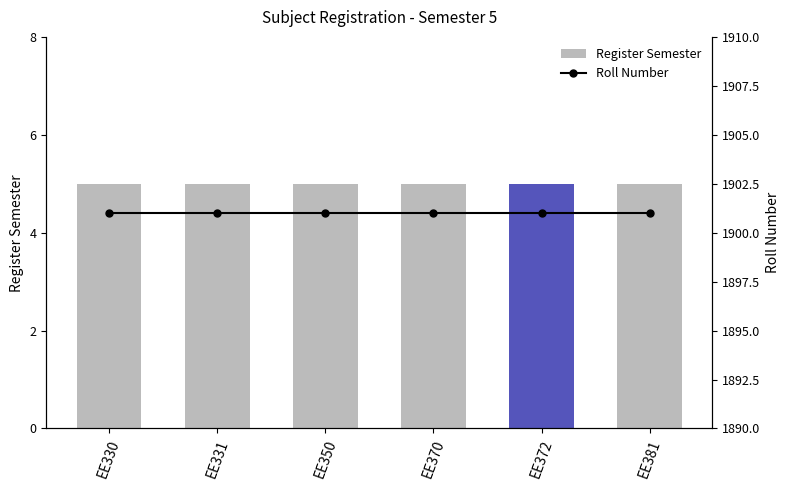

Reading left to right, list all the values displayed in this chart.

Register Semester: EE330=5	EE331=5	EE350=5	EE370=5	EE372=5	EE381=5
Roll Number: EE330=1901	EE331=1901	EE350=1901	EE370=1901	EE372=1901	EE381=1901